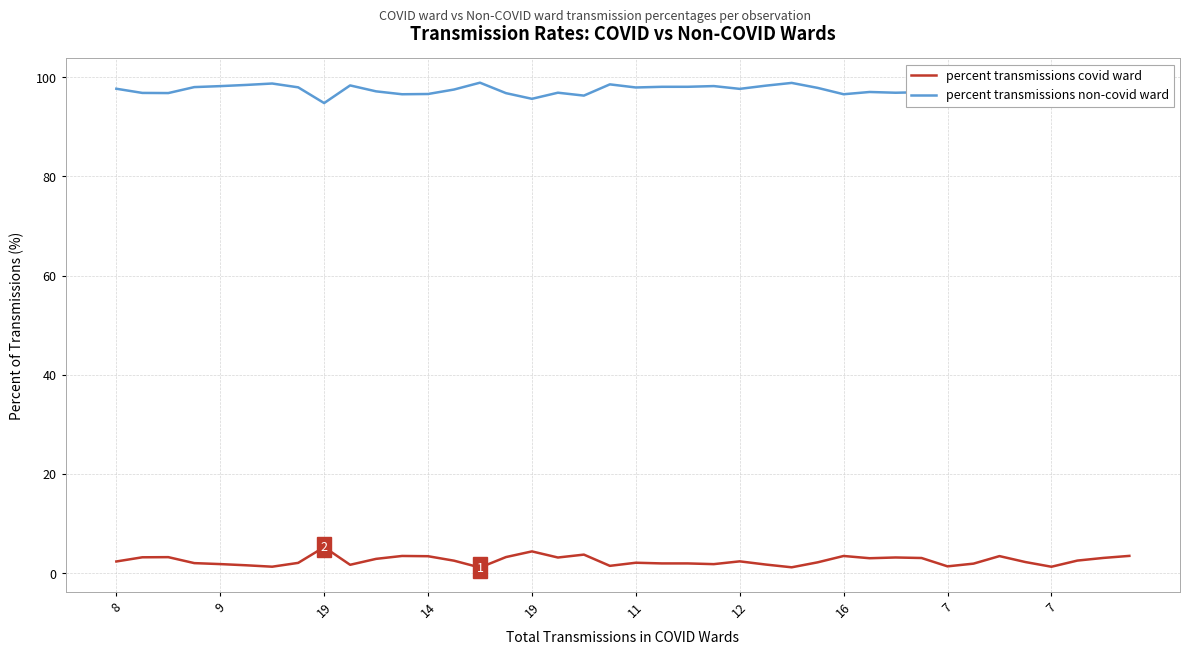

What is the average value of the percent transmissions non-covid ward series?

97.5